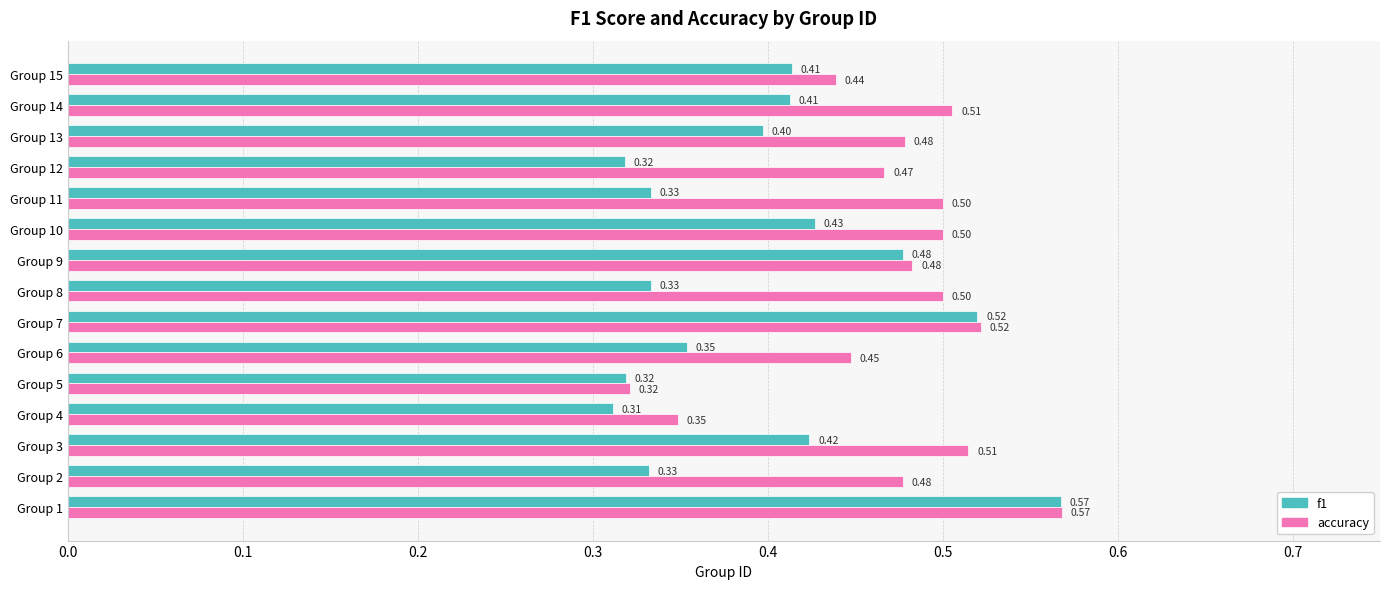

Count the number of categories in the chart.

15